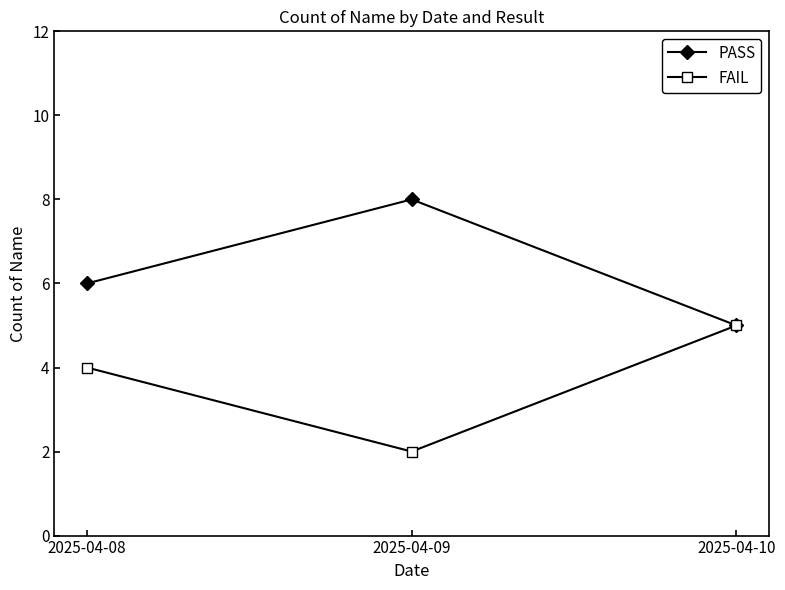

How many values in the FAIL series are below 4?

1